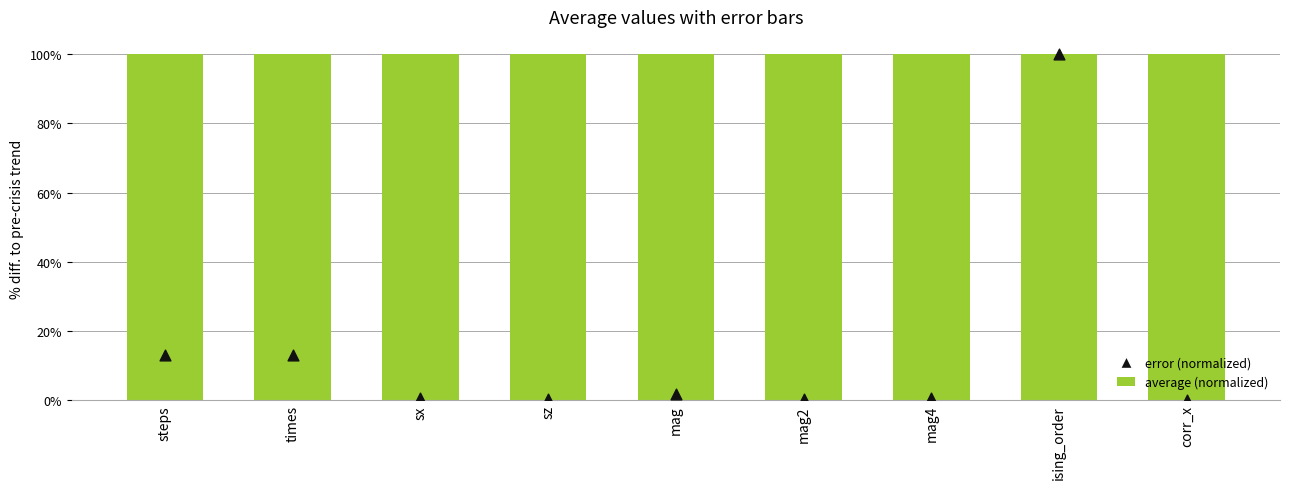

What are all the series names shown in the legend?

average (normalized), error (normalized)